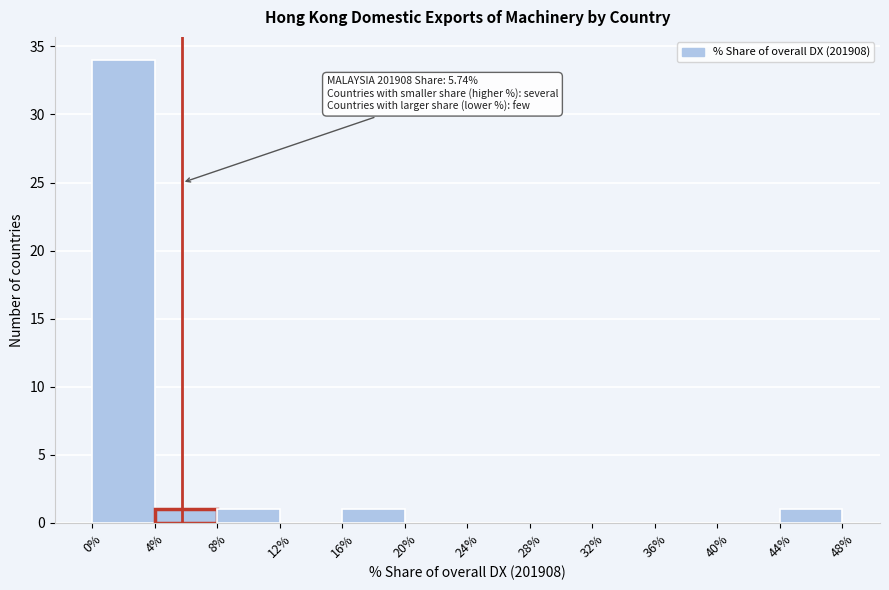

Over which range of the x-axis is the bar tallest?

0% to 4%